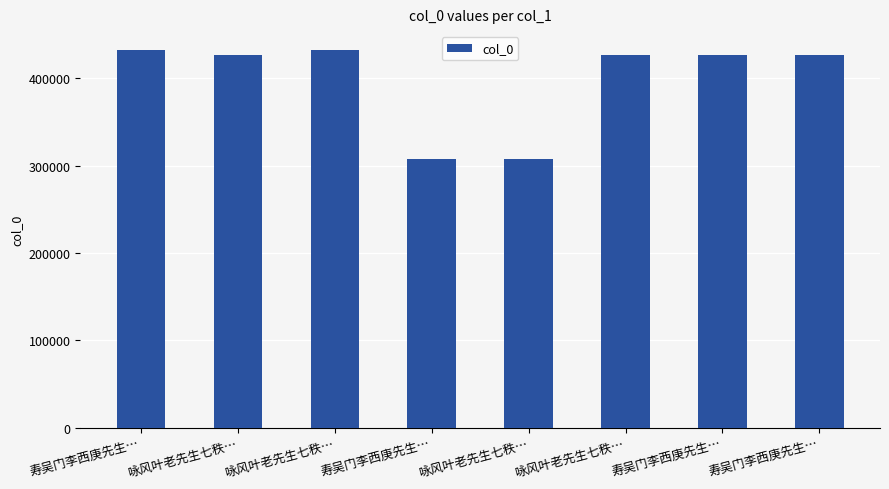

How many bars are there in total?

8